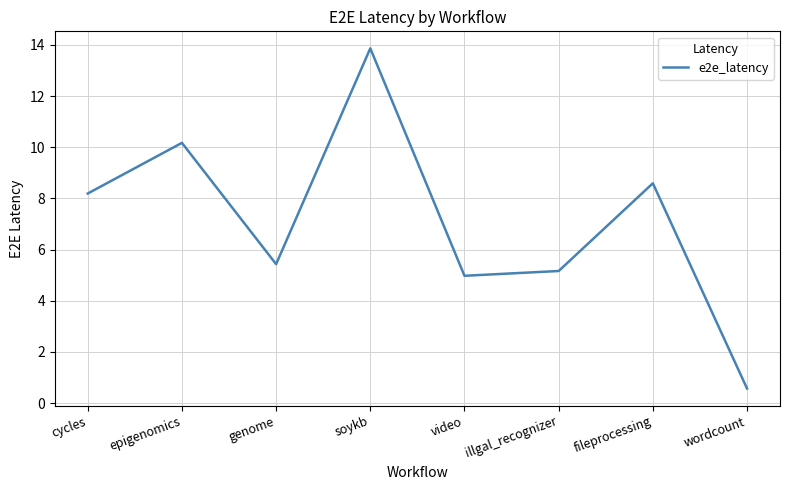

List the labels in order of value, largest first.

soykb, epigenomics, fileprocessing, cycles, genome, illgal_recognizer, video, wordcount